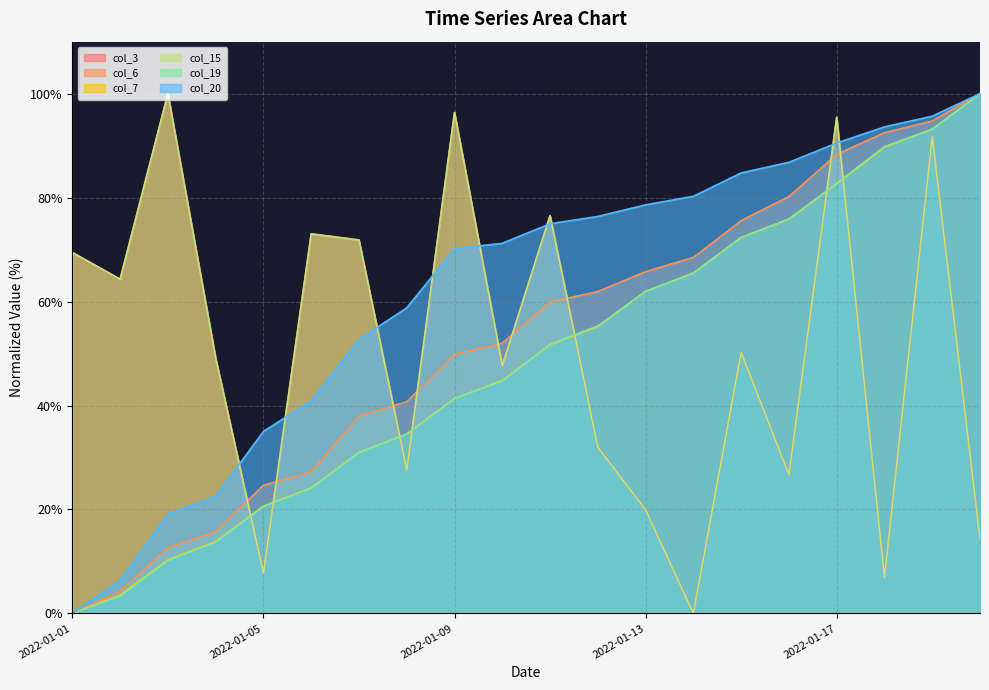

What is the difference between the col_19 values at 2022-01-10 and 2022-01-08?

10.2